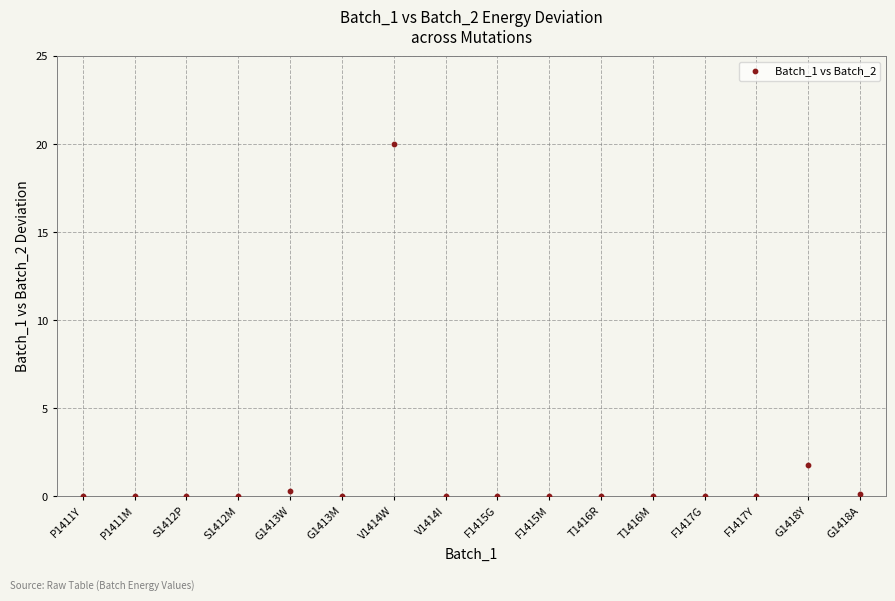

What Y value in the scatter plot is closest to 10?

1.8